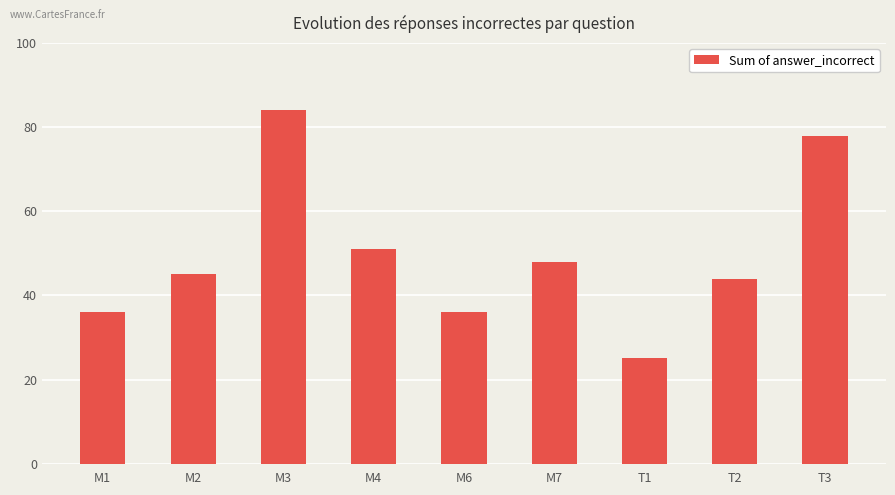

True or false: the data shows 12 at M2.

False